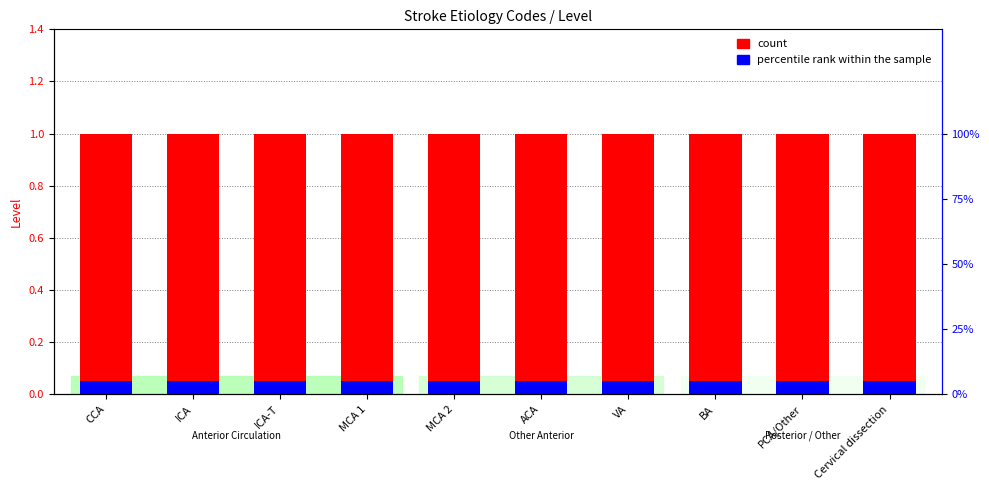

List the series in order of their overall mean, highest first.

count, percentile rank within the sample